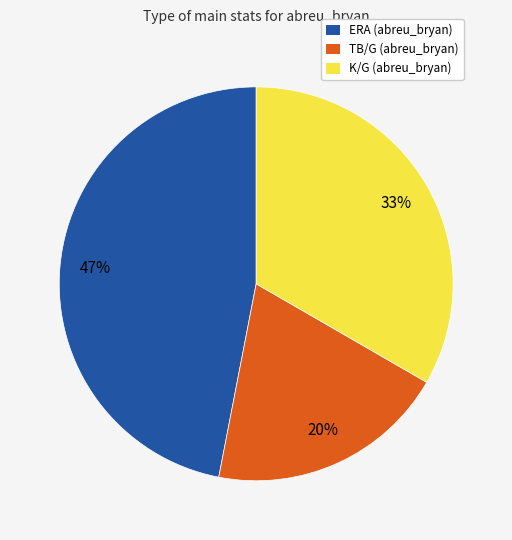

Rank the categories by value from lowest to highest.

TB/G (abreu_bryan), K/G (abreu_bryan), ERA (abreu_bryan)